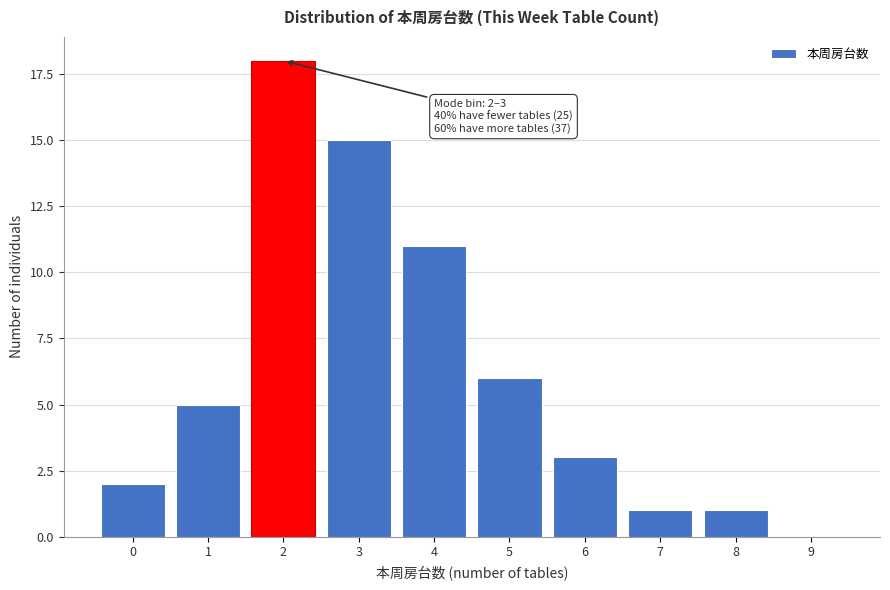

Reading right to left, extract all data points from this chart.

9=0	8=1	7=1	6=3	5=6	4=11	3=15	2=18	1=5	0=2